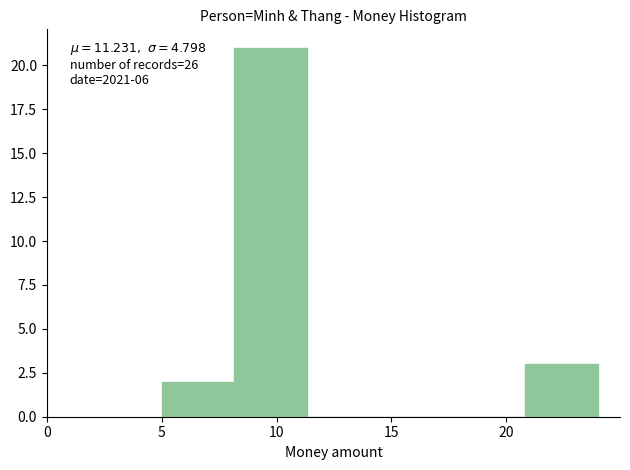

Which range on the x-axis has the tallest bar?

8.0 to 11.5